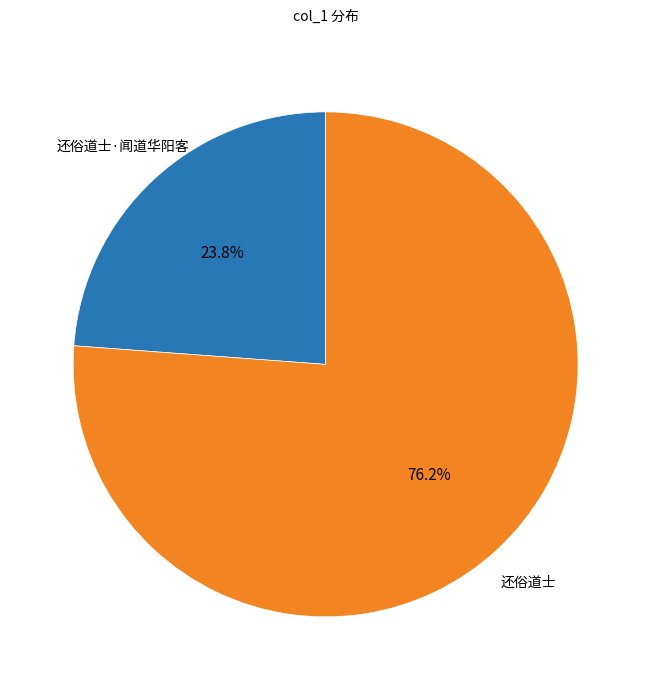

True or false: 还俗道士·闻道华阳客 accounts for 24% of the total.

True